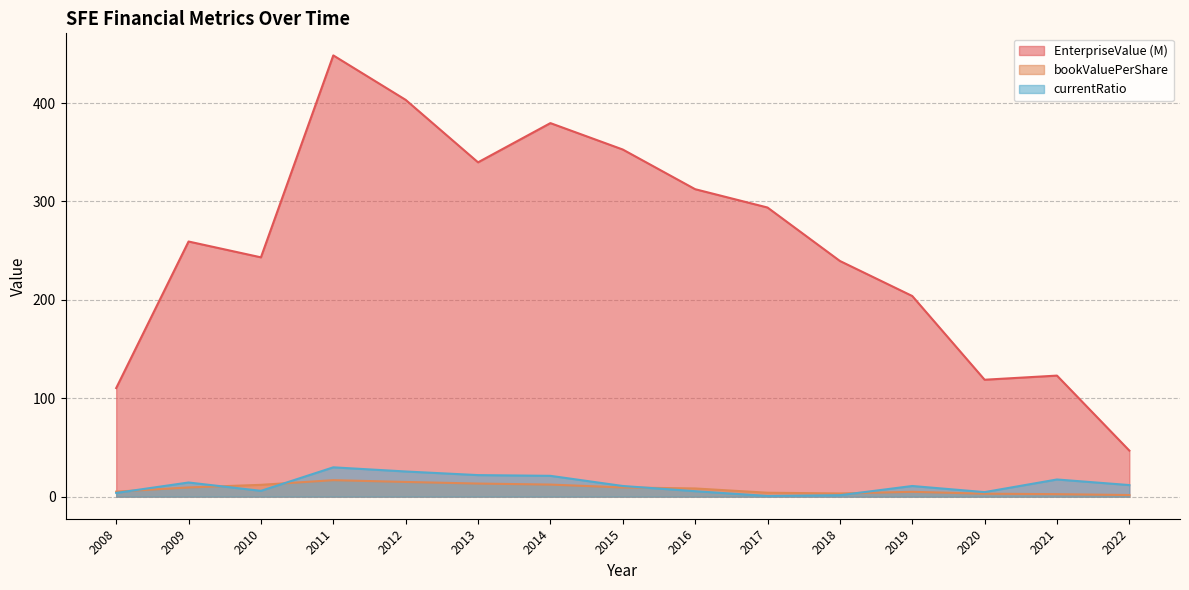

Is it true that EnterpriseValue equals 390.6 at 2018?

False